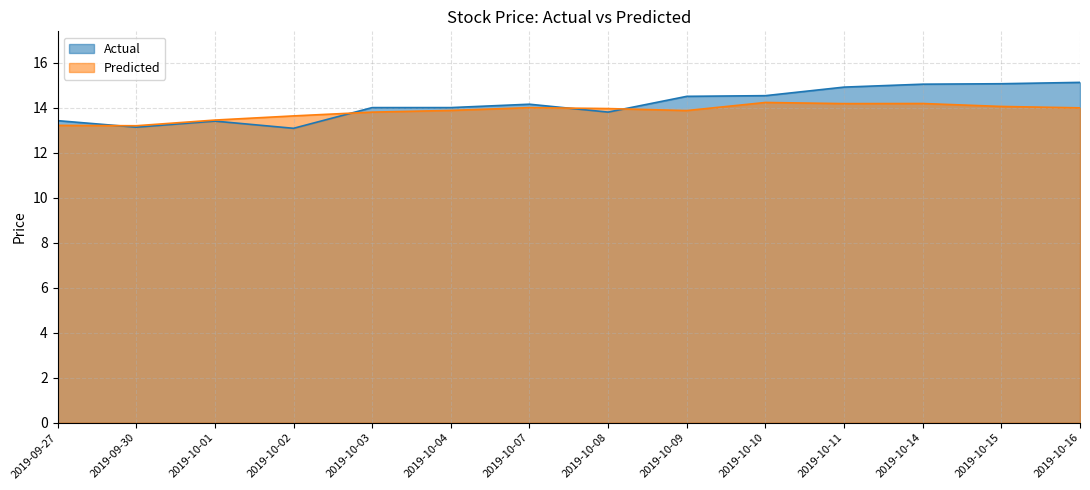

What are all the series names shown in the legend?

Actual, Predicted